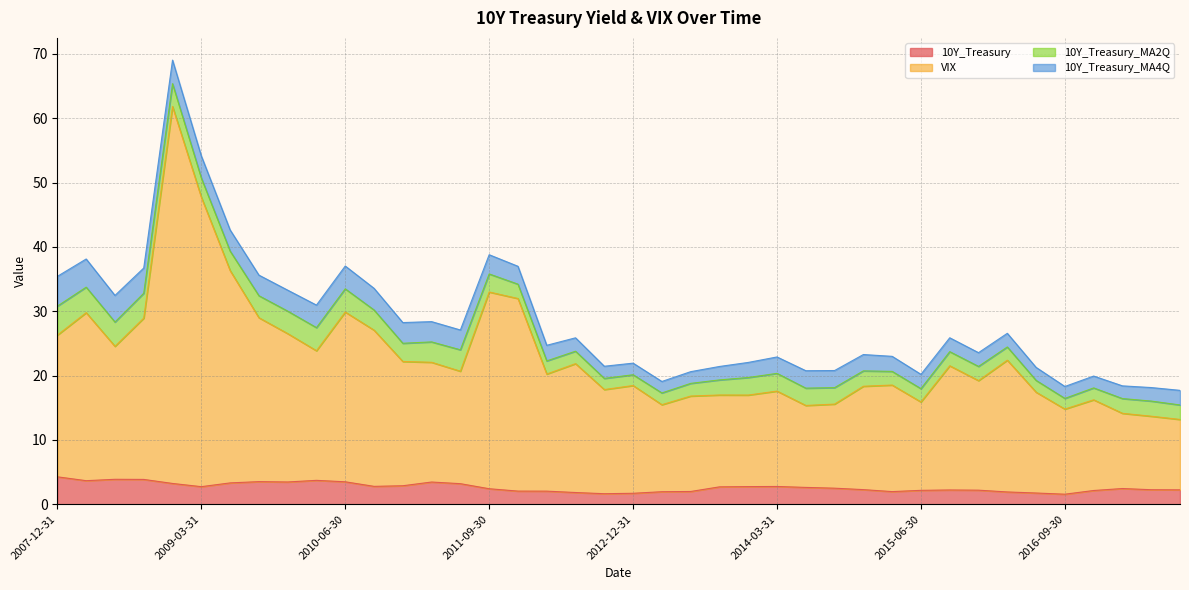

What is the minimum value for 10Y_Treasury?

1.6